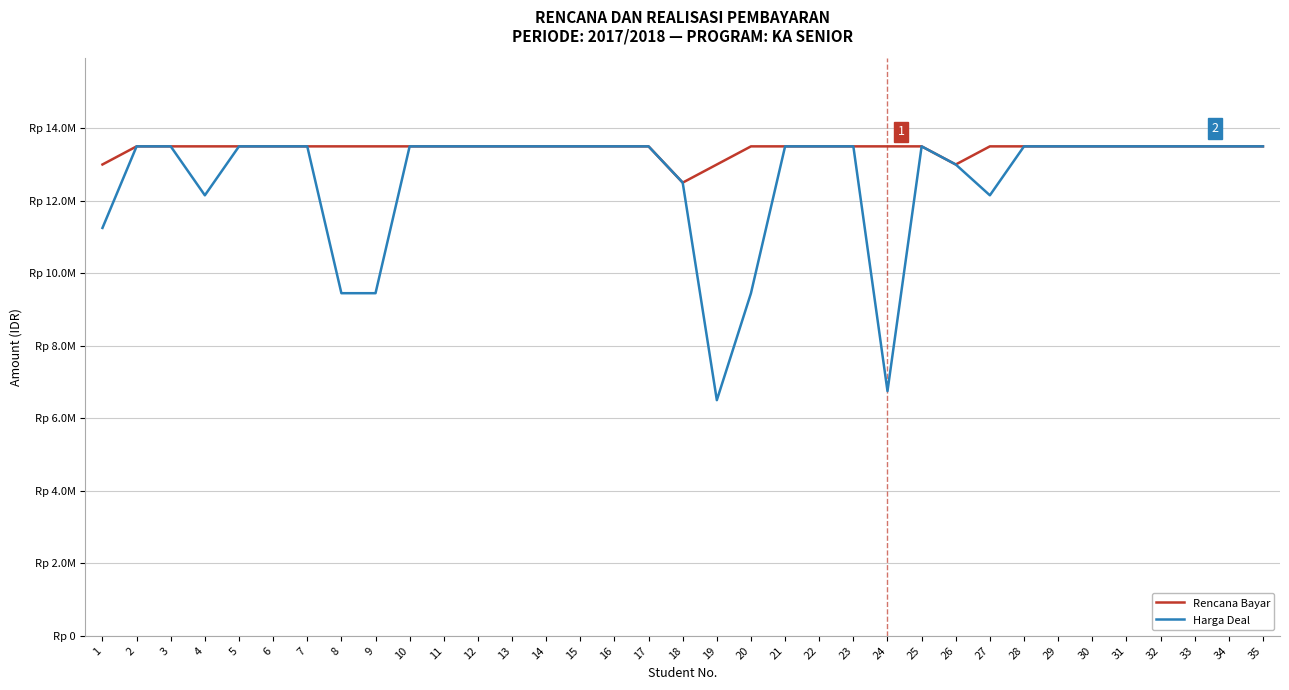

Between 4 and 5, which series saw the biggest shift?

Harga Deal